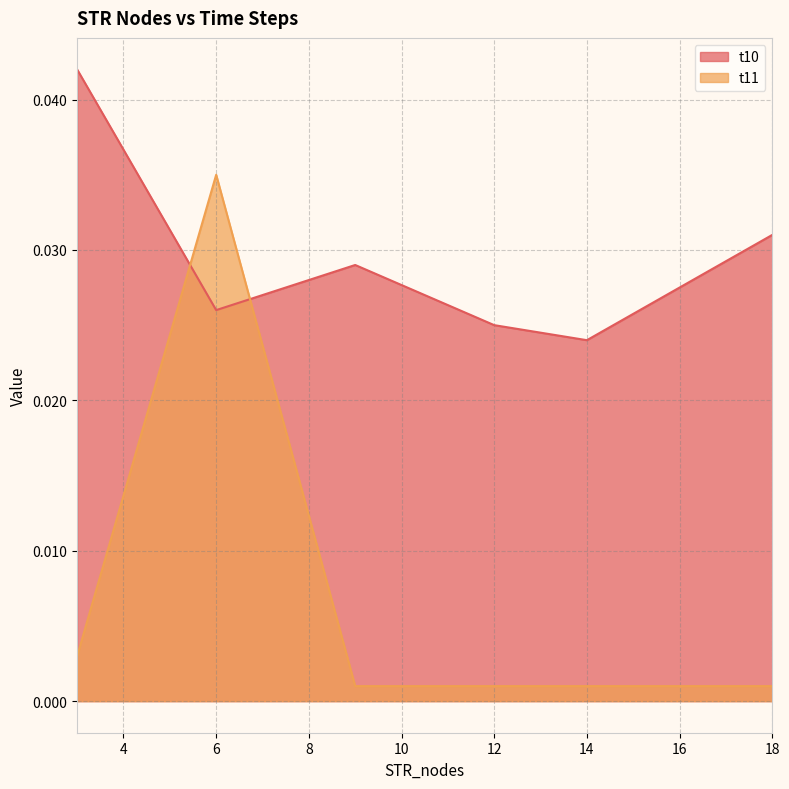

Between which two adjacent categories do t10 and t11 first intersect?

3 and 6